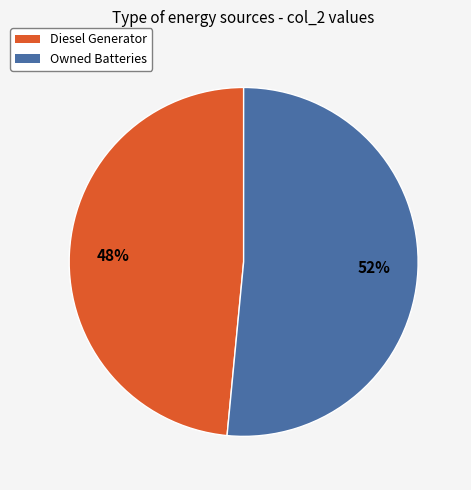

Approximately how many times larger is the value at Owned Batteries compared to Diesel Generator?

1.1